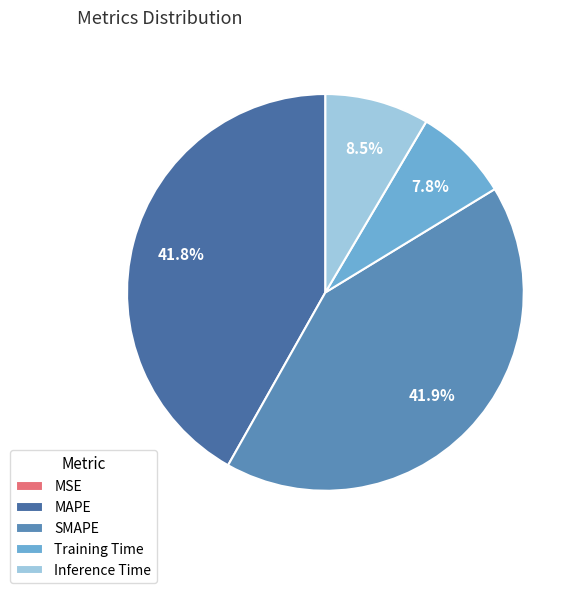

What portion of the pie excludes SMAPE?

58.1%